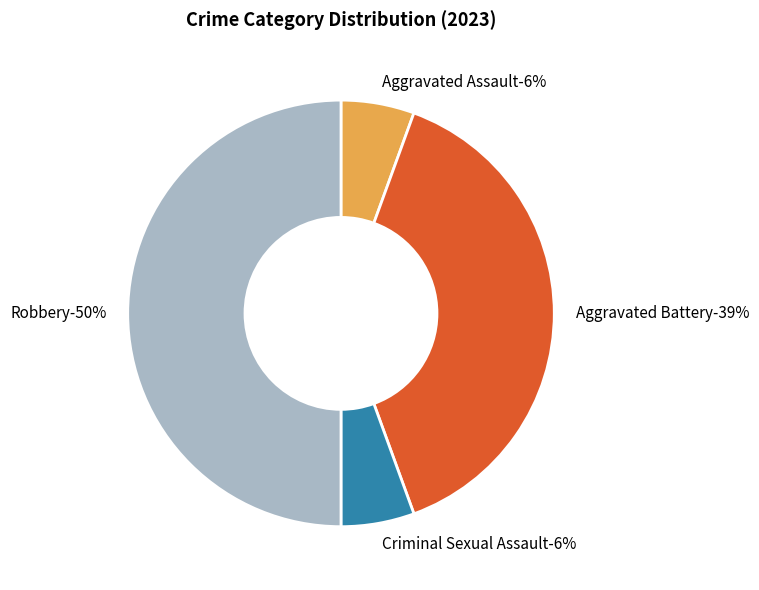

Is it true that Criminal Sexual Assault is 6% of the pie?

True